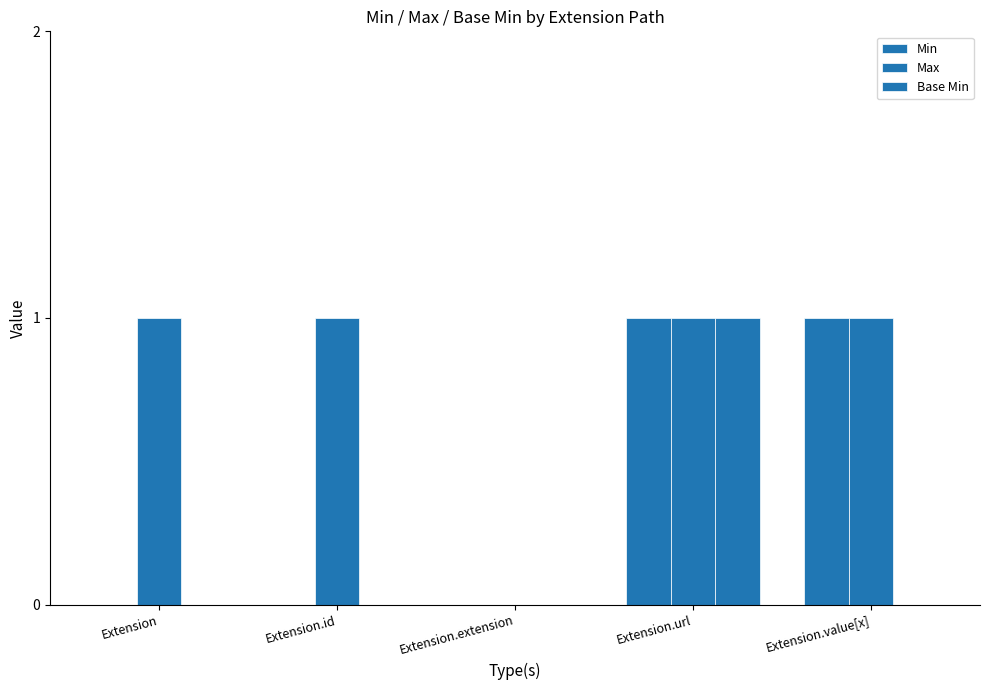

At how many categories does at least one series exceed 0?

4